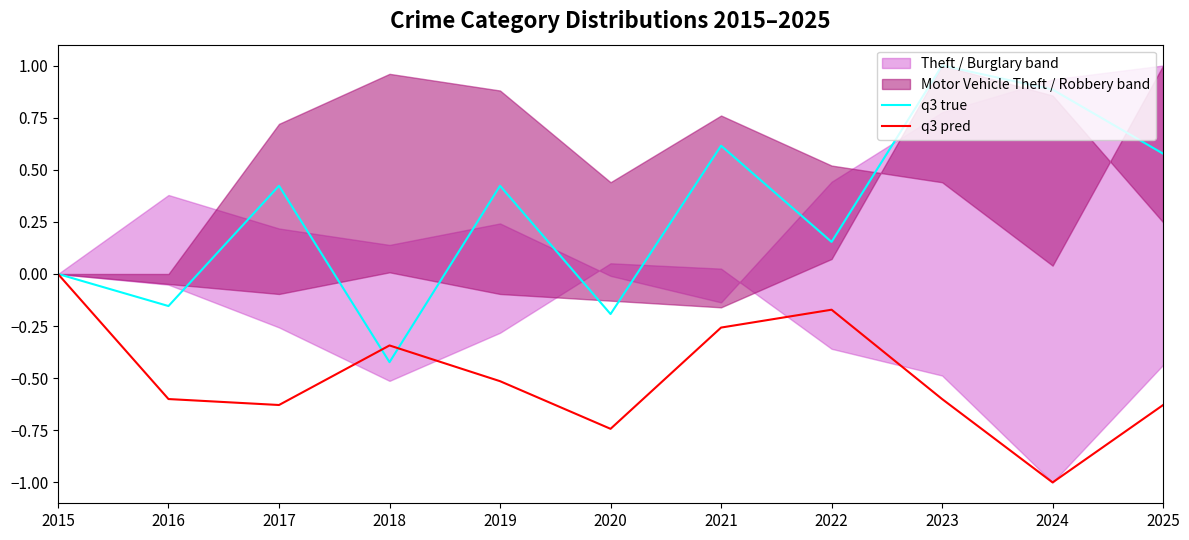

Is the value of q3 pred at 2023 greater than the value of q3 true at 2022?

No